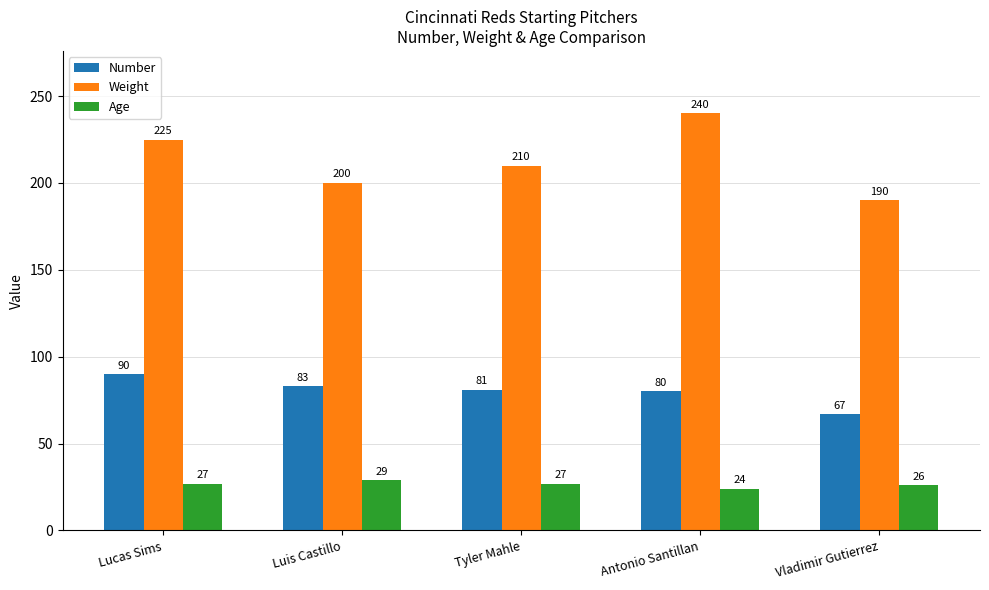

Reading left to right, what are all the values shown in this chart?

Number: Lucas Sims=90	Luis Castillo=83	Tyler Mahle=81	Antonio Santillan=80	Vladimir Gutierrez=67
Weight: Lucas Sims=225	Luis Castillo=200	Tyler Mahle=210	Antonio Santillan=240	Vladimir Gutierrez=190
Age: Lucas Sims=27	Luis Castillo=29	Tyler Mahle=27	Antonio Santillan=24	Vladimir Gutierrez=26